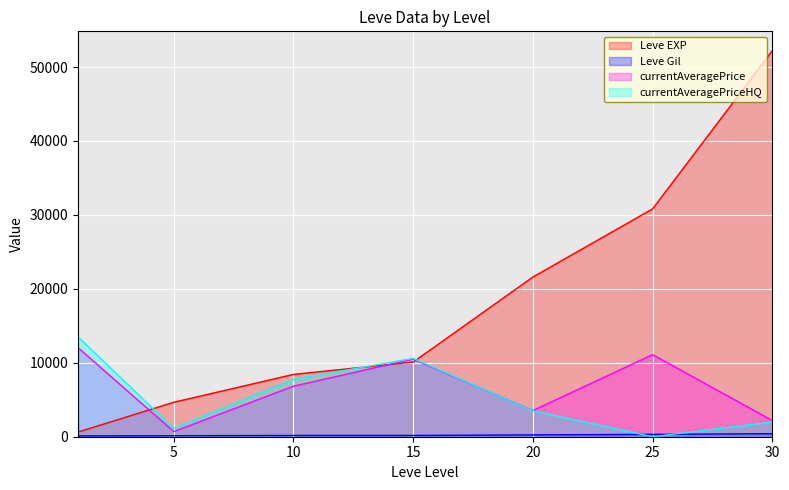

What are all the series names shown in the legend?

Leve EXP, Leve Gil, currentAveragePrice, currentAveragePriceHQ